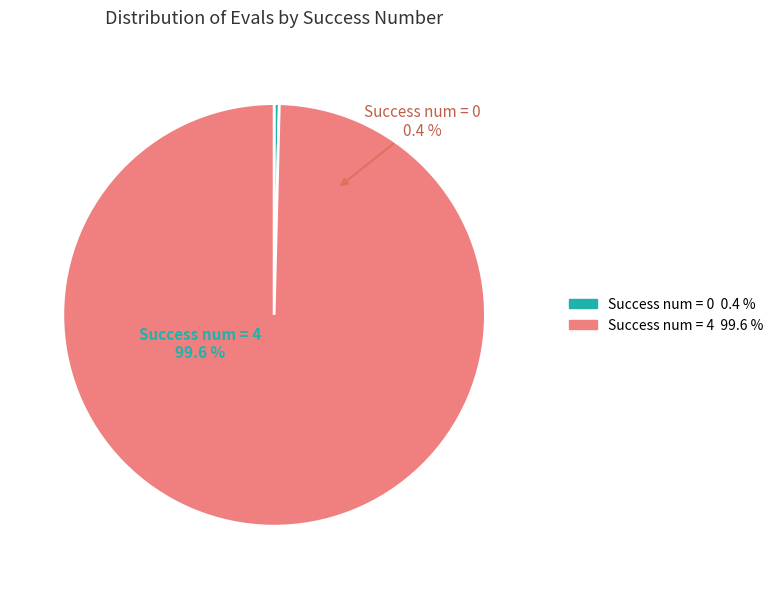

Between 4 and 4, which is larger?

4